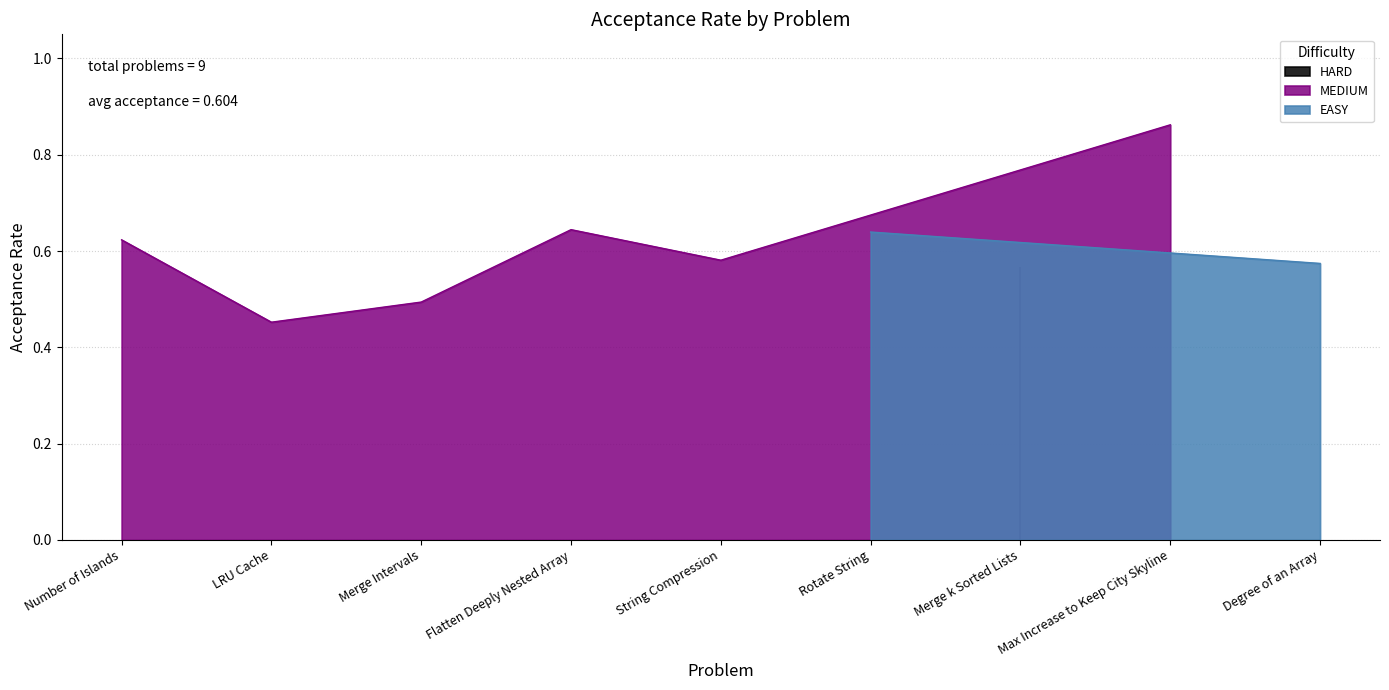

List the labels in order of value, smallest first.

LRU Cache, Merge Intervals, Merge k Sorted Lists, Degree of an Array, String Compression, Number of Islands, Rotate String, Flatten Deeply Nested Array, Max Increase to Keep City Skyline